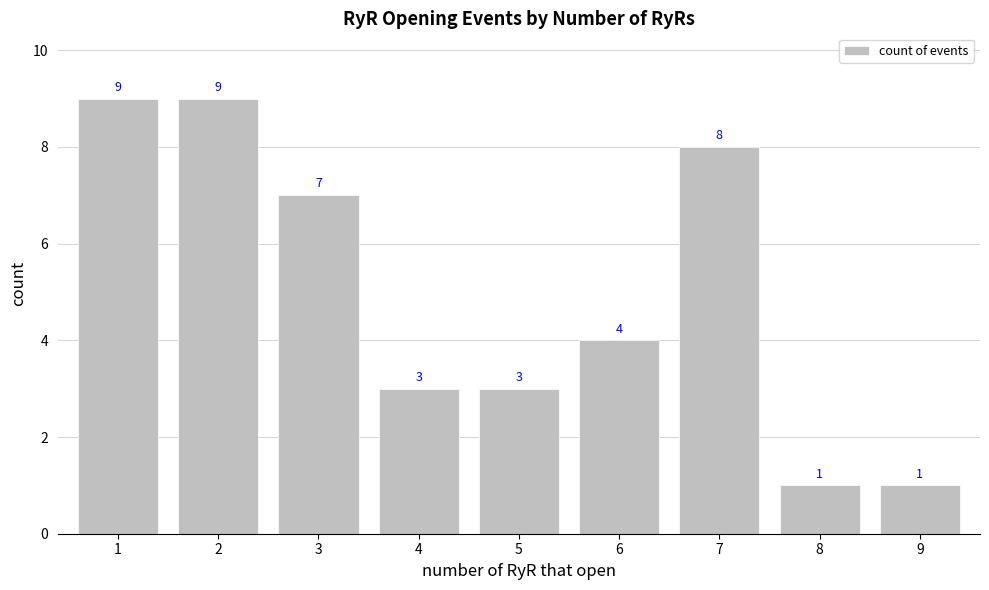

What is the maximum value shown in the chart?

9